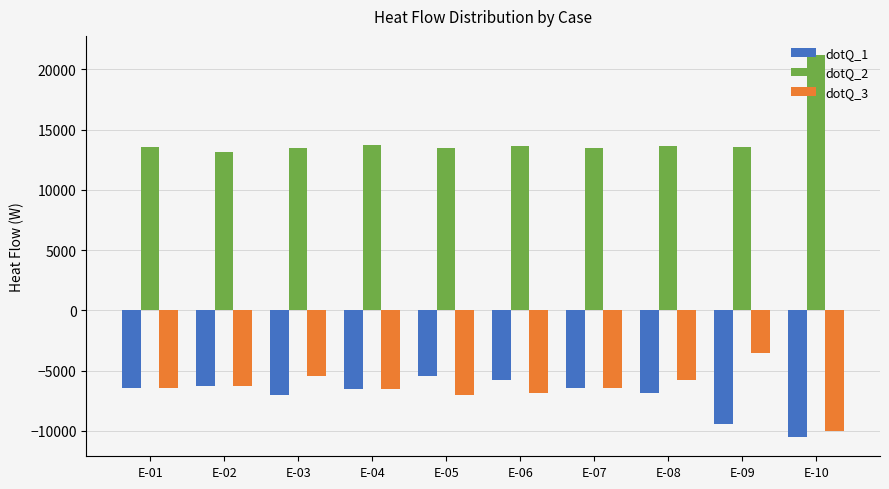

What is the total value across all series at E-02?

655.4